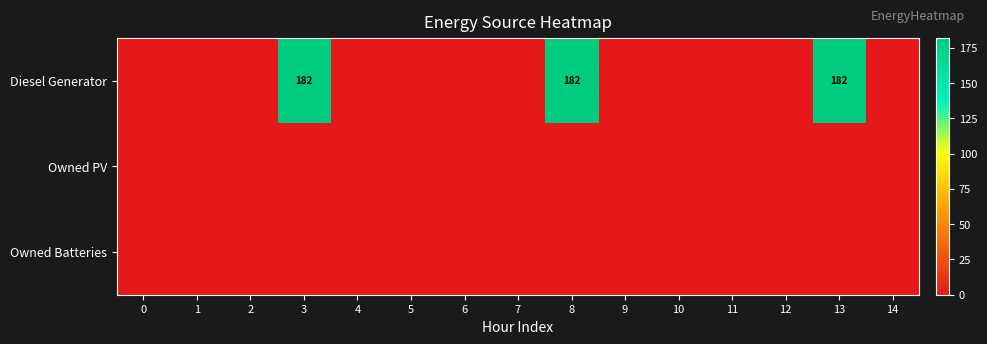

What is the highest value of the Diesel Generator series?

182